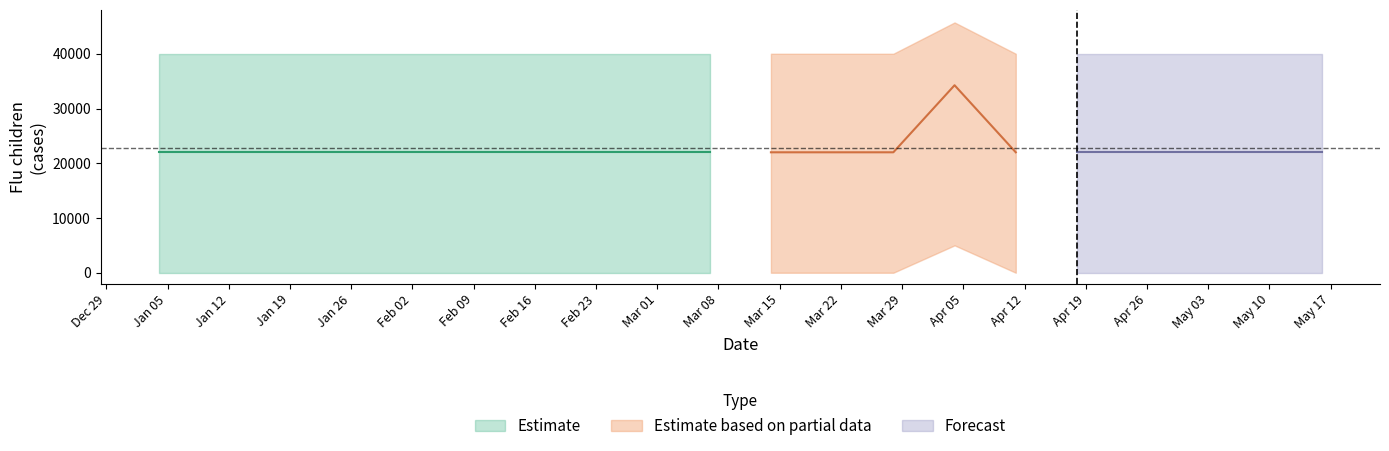

Where is the first local maximum?

2004-04-04